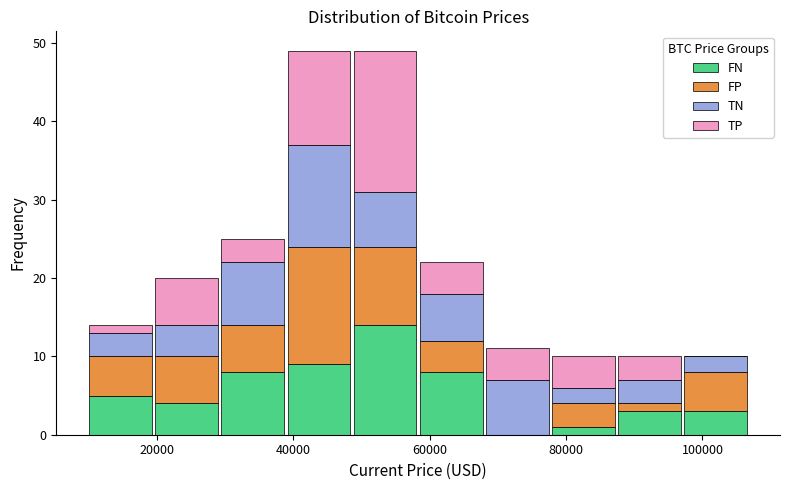

Reading left to right, transcribe this chart: for each stacked bar, give the range it covers on the x-axis and its total height. Neither the bar edges nor the heights are printed on the chart, so give them approximately, as read against the axes.

10000 to 20000: 14
20000 to 30000: 20
30000 to 38000: 25
38000 to 48000: 49
48000 to 58000: 49
58000 to 68000: 22
68000 to 78000: 11
78000 to 88000: 10
88000 to 98000: 10
98000 to 106000: 10